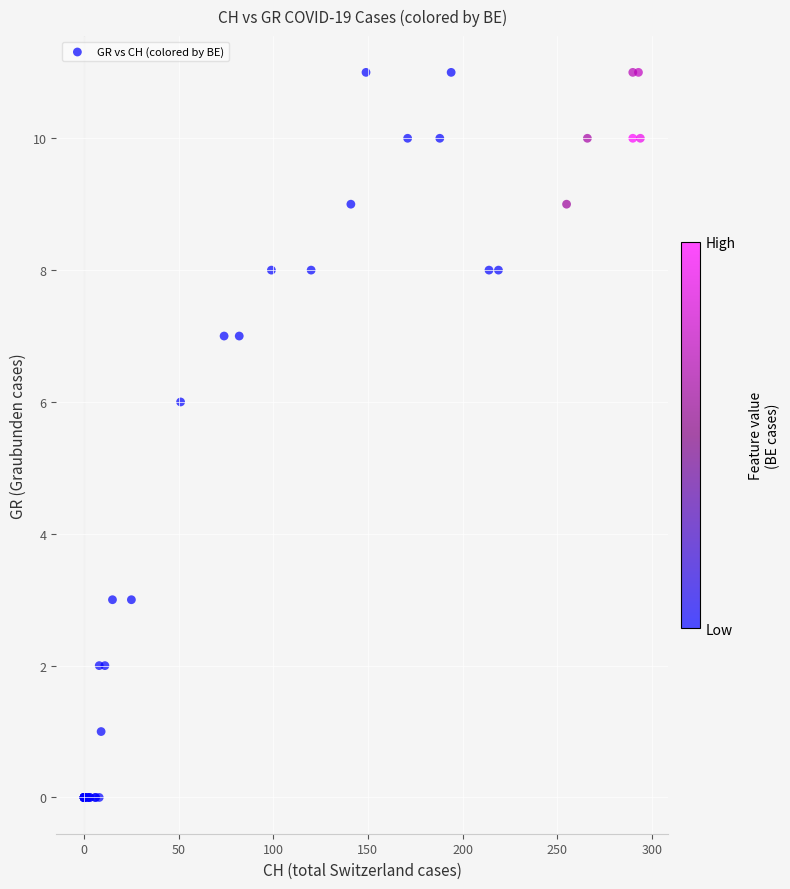

What Y value in the scatter plot is closest to 5?

6